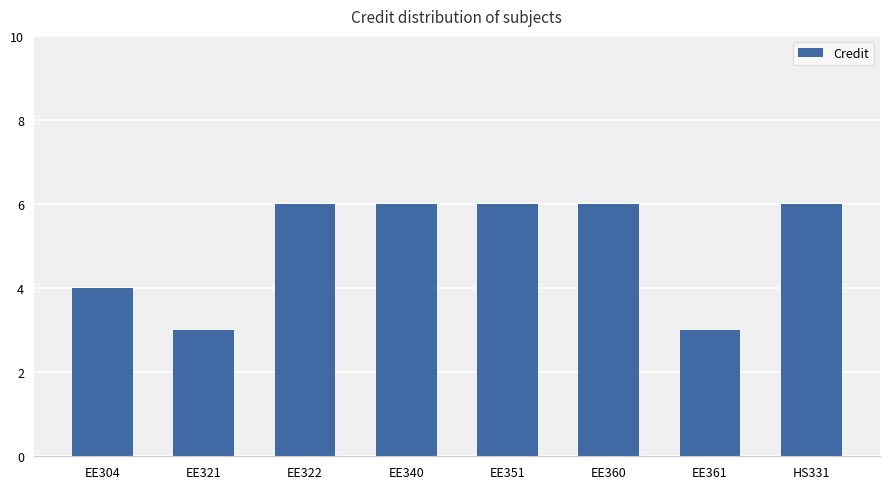

Which has a higher value, HS331 or EE304?

HS331